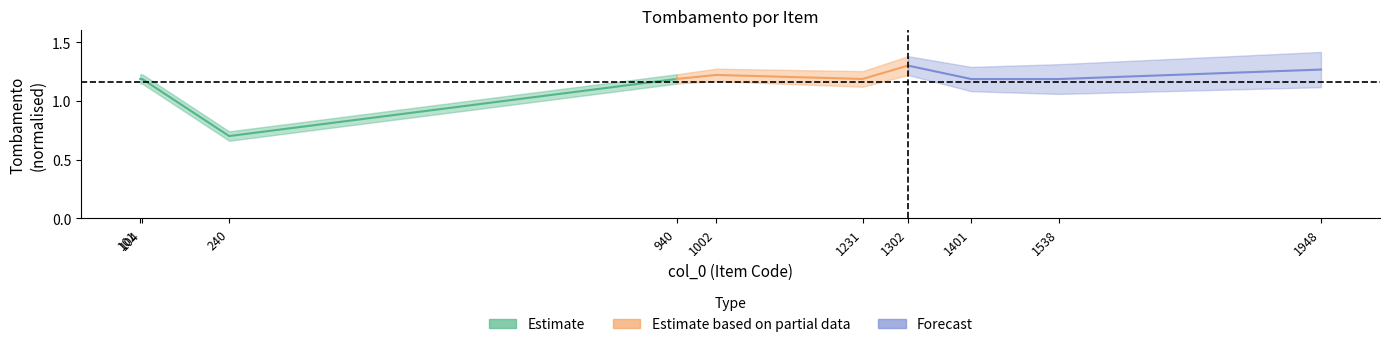

Which series has the largest total across all categories?

Forecast